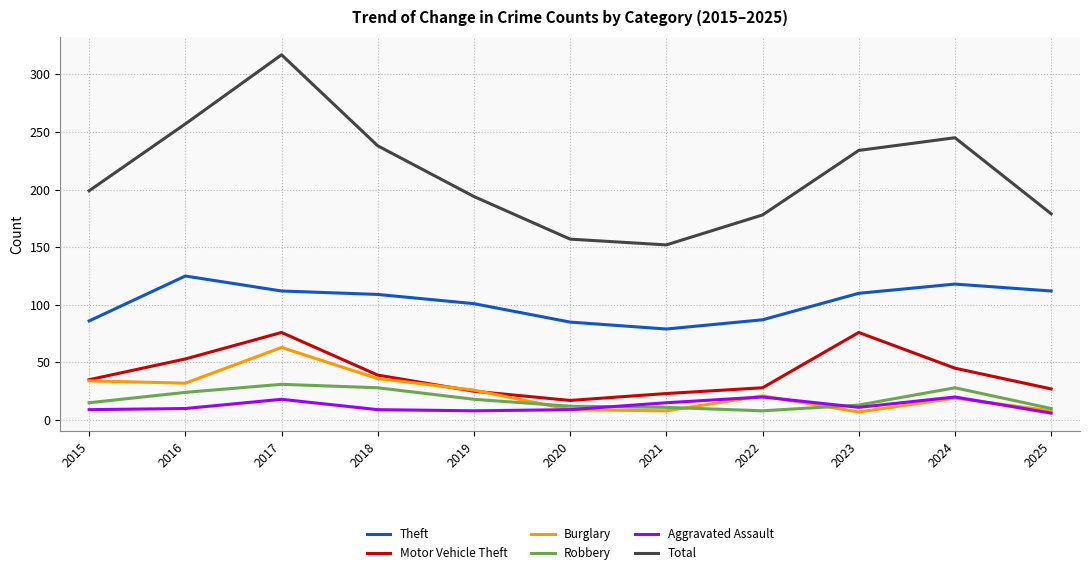

How many lines are shown in the chart?

6